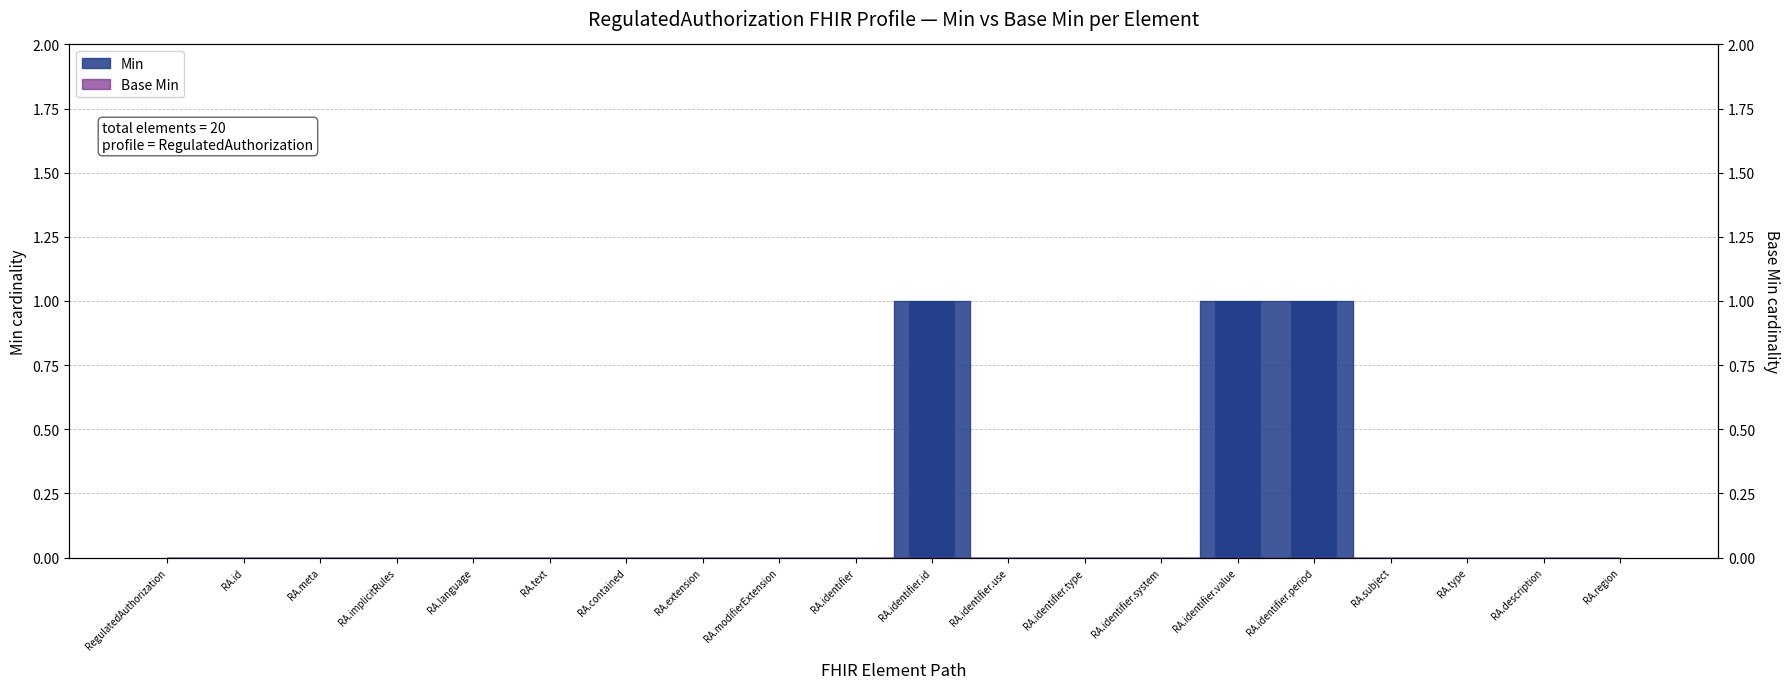

Are the bars grouped side by side (vs. stacked)?

No